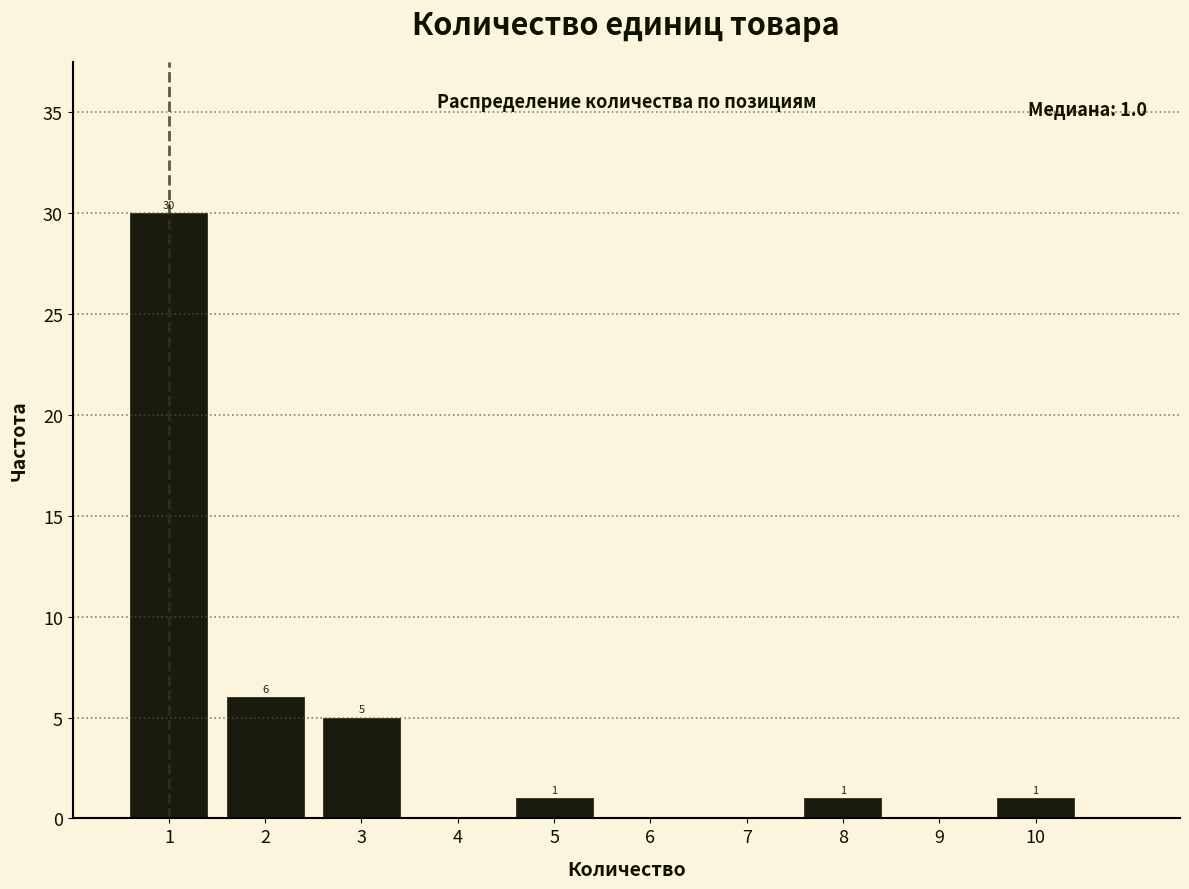

Reading left to right, what are all the values shown in this chart?

1=30	2=6	3=5	4=0	5=1	6=0	7=0	8=1	9=0	10=1